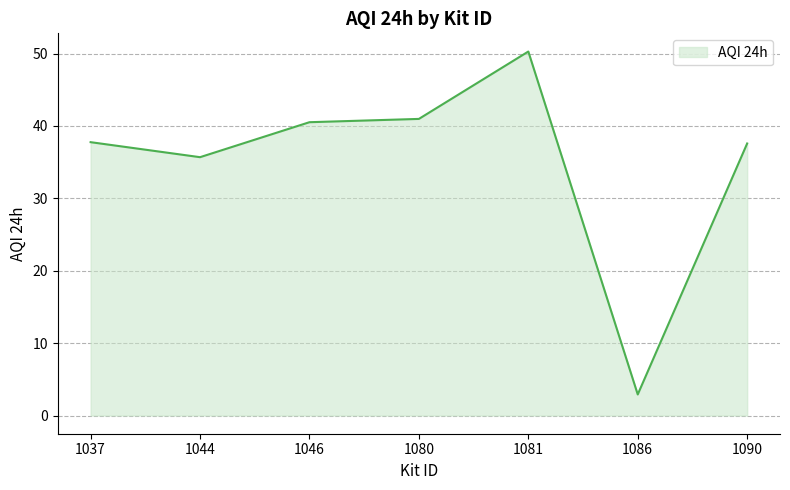

Which has a higher value, 1037 or 1080?

1080